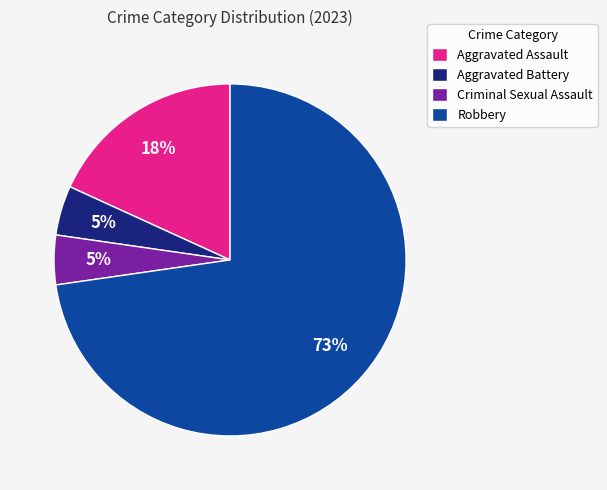

Count the number of slices in the pie.

4